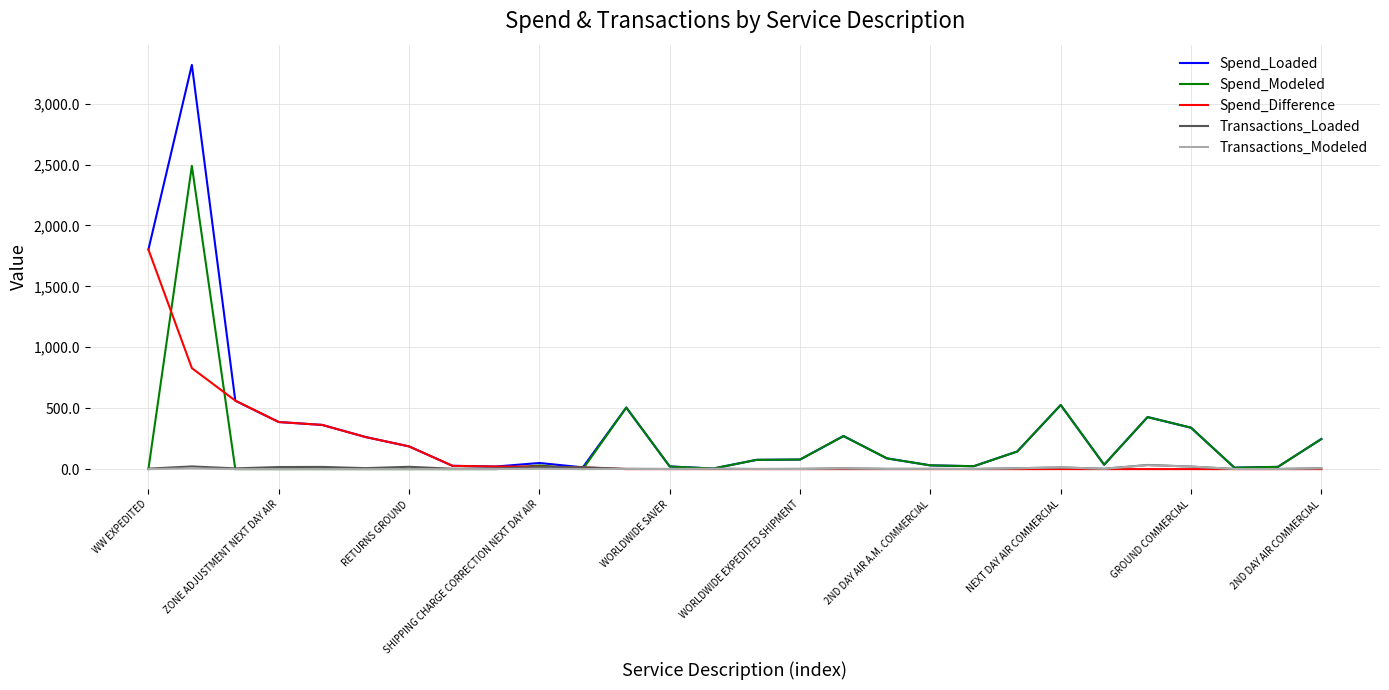

Which series has the largest range (max minus min)?

Spend_Loaded